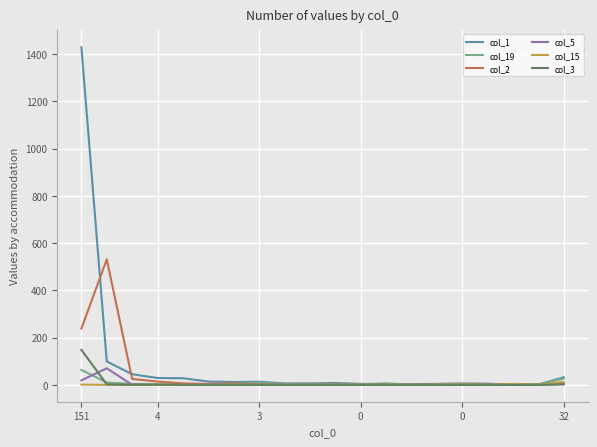

What is the average value of the col_15 series?

1